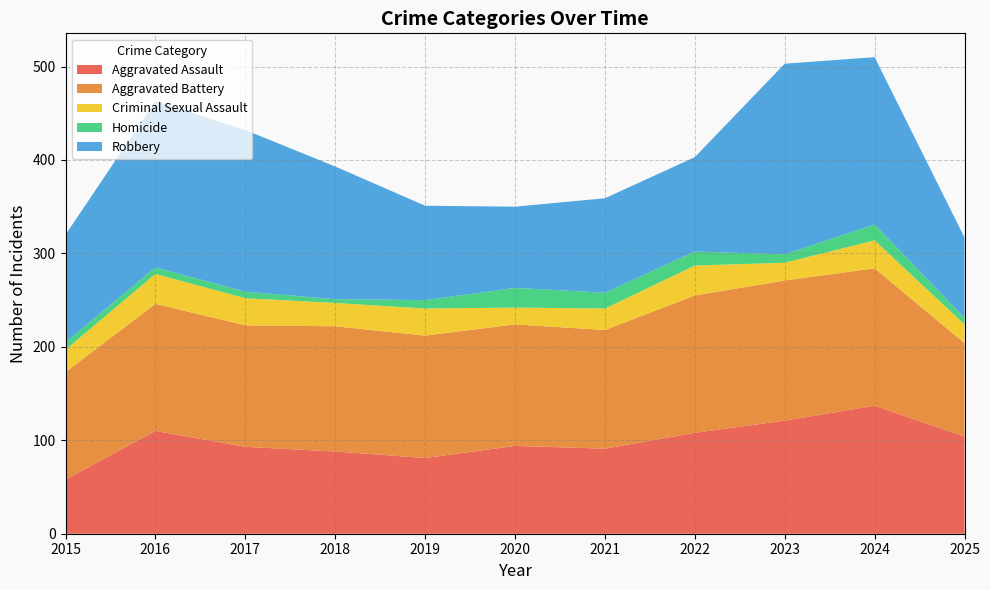

Reading left to right, extract all data points from this chart.

Aggravated Assault: 2015=58	2016=110	2017=93	2018=88	2019=81	2020=94	2021=91	2022=108	2023=121	2024=137	2025=104
Aggravated Battery: 2015=115	2016=136	2017=130	2018=134	2019=131	2020=130	2021=127	2022=147	2023=150	2024=147	2025=100
Criminal Sexual Assault: 2015=24	2016=32	2017=29	2018=25	2019=29	2020=18	2021=23	2022=32	2023=19	2024=30	2025=20
Homicide: 2015=8	2016=7	2017=7	2018=4	2019=9	2020=21	2021=17	2022=15	2023=9	2024=17	2025=7
Robbery: 2015=115	2016=178	2017=173	2018=142	2019=101	2020=87	2021=101	2022=101	2023=204	2024=179	2025=86